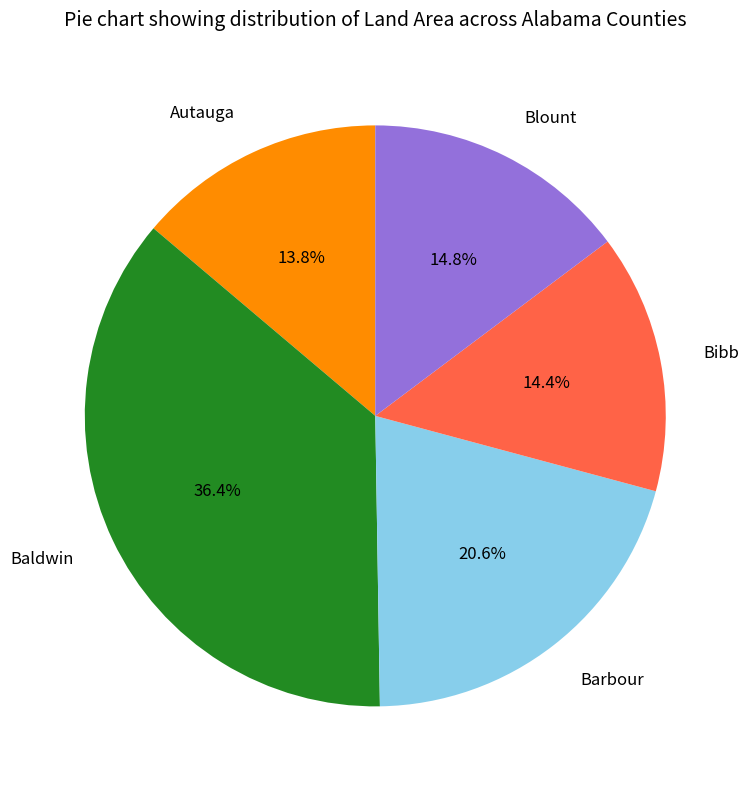

The Blount slice represents 15% of the pie. True or false?

True